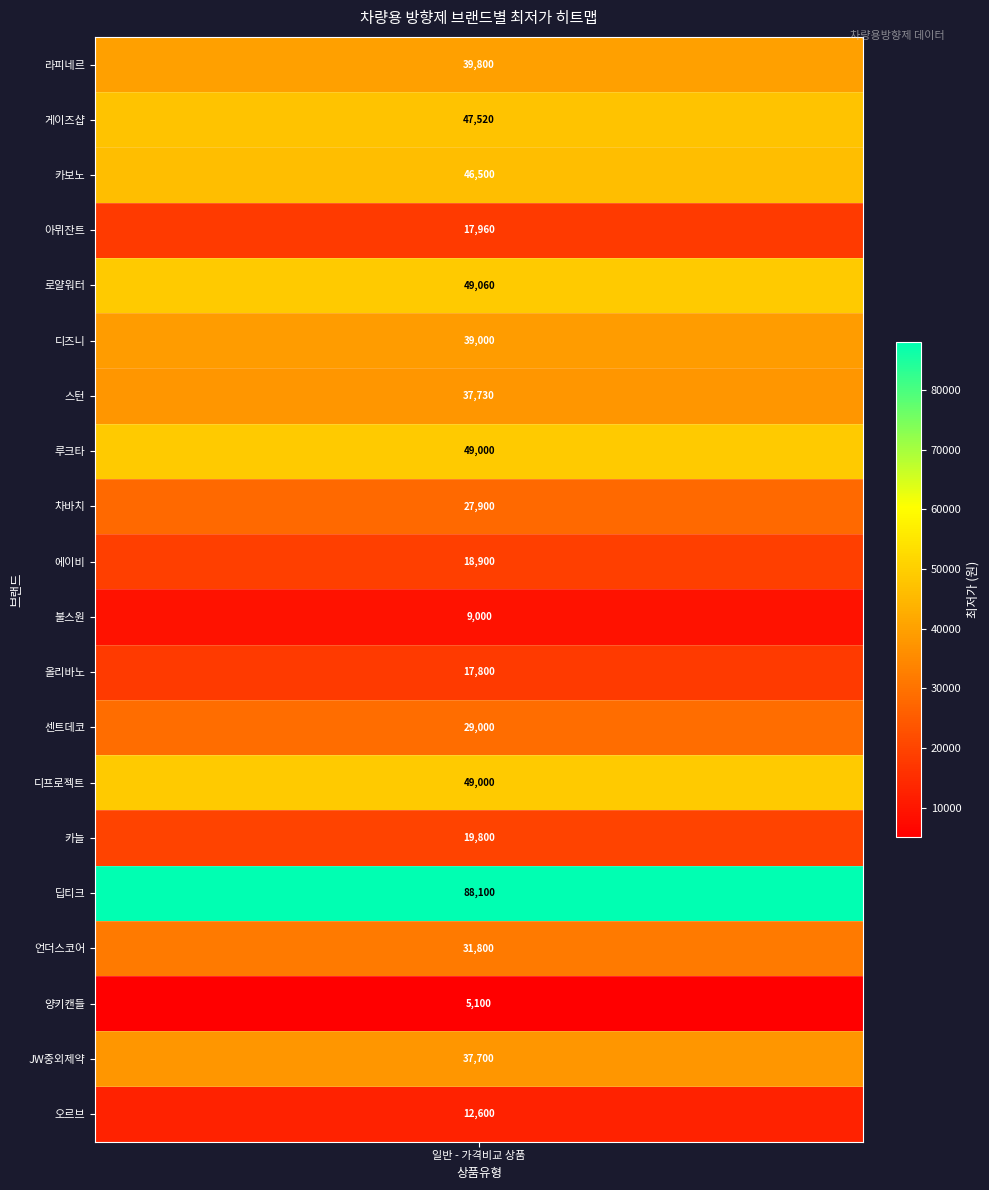

What is the ratio of the value at 에이비 to the value at 디즈니?

0.5